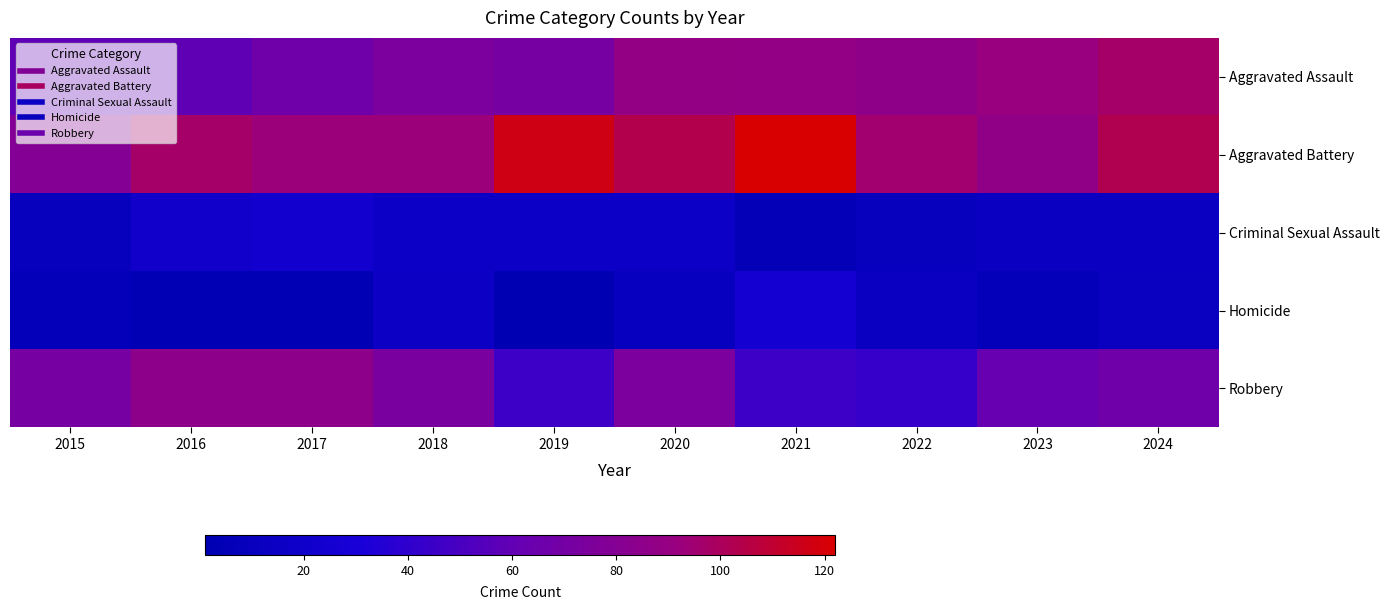

What is the difference between the highest and lowest values at 2015?

72